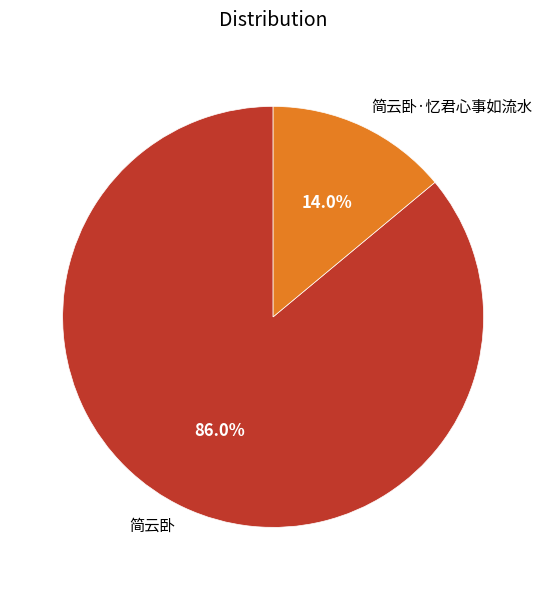

To the nearest percent, what percentage of the pie is 简云卧?

86%